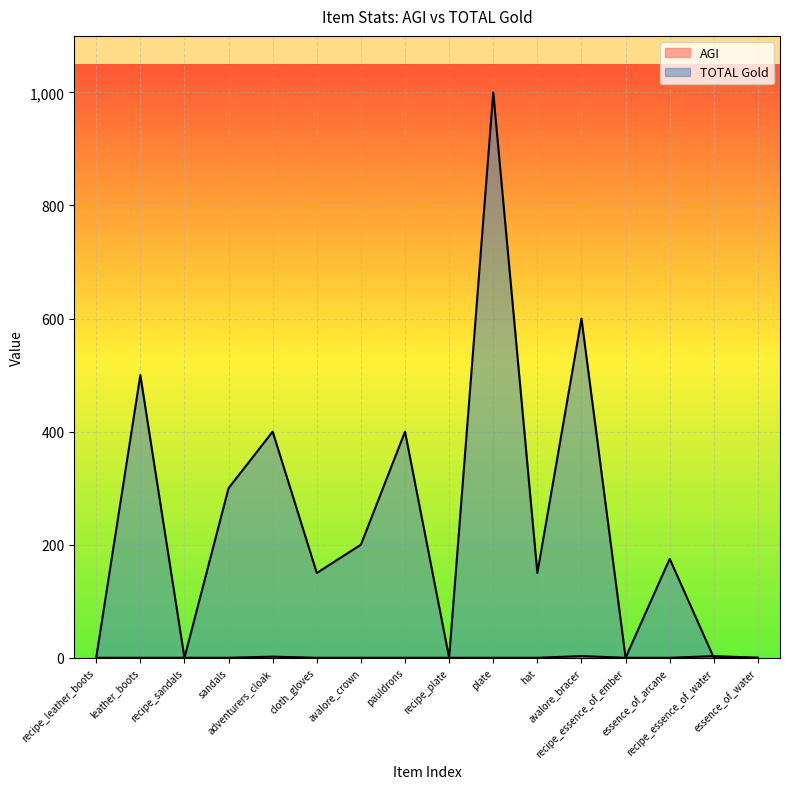

What is the difference between the AGI values at adventurers_cloak and recipe_essence_of_water?

1